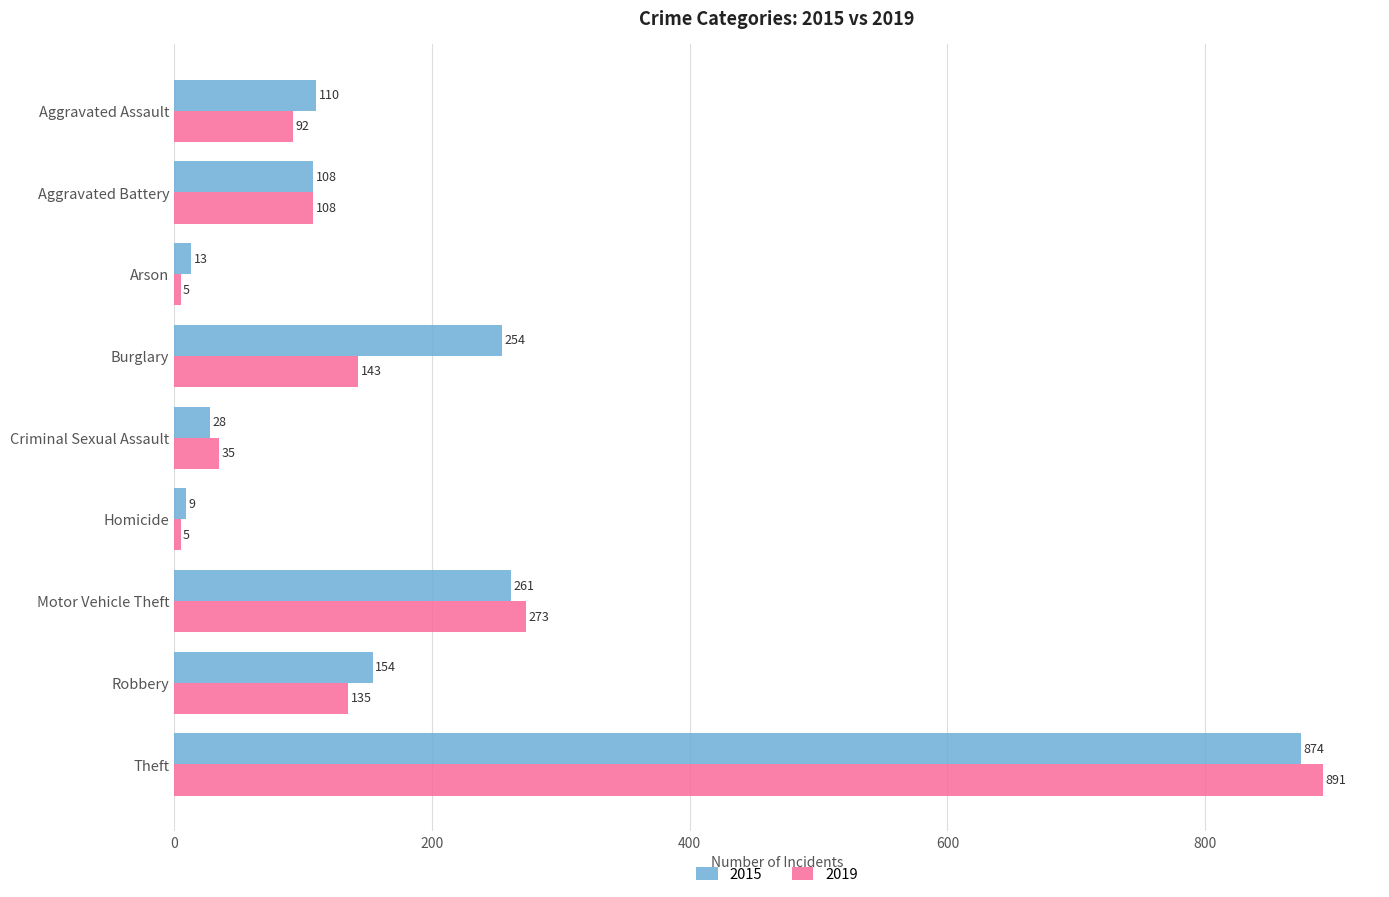

Is it true that 2019 equals 161 at Aggravated Assault?

False